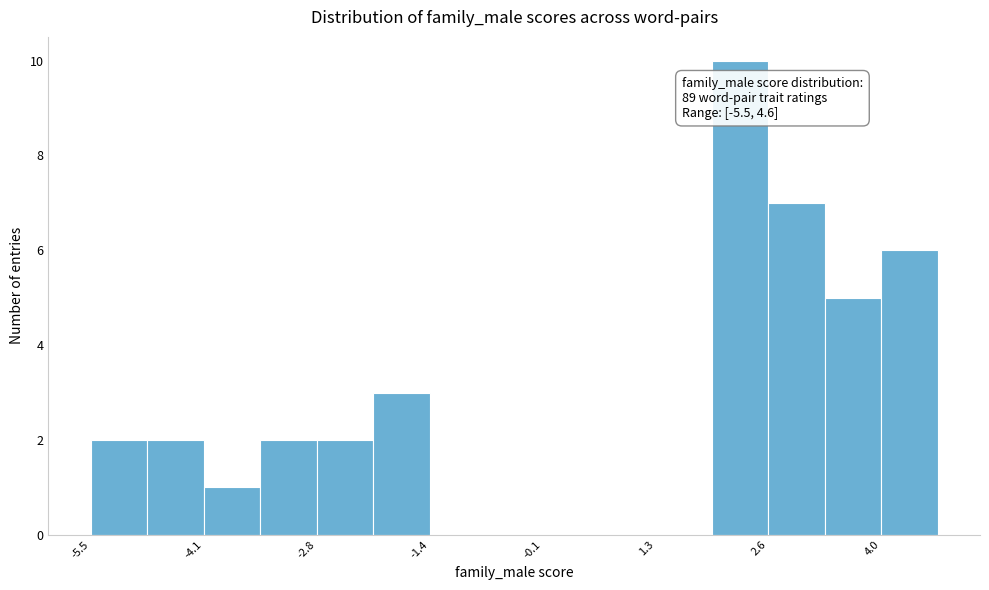

Around what value on the x-axis is the tallest bar? Give the approximate position of its centre, as read against the axis.

2.2